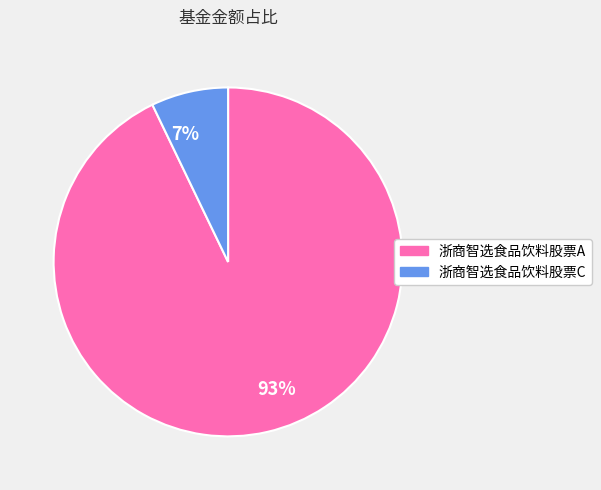

To the nearest percent, what percentage of the pie is 浙商智选食品饮料股票C?

7%